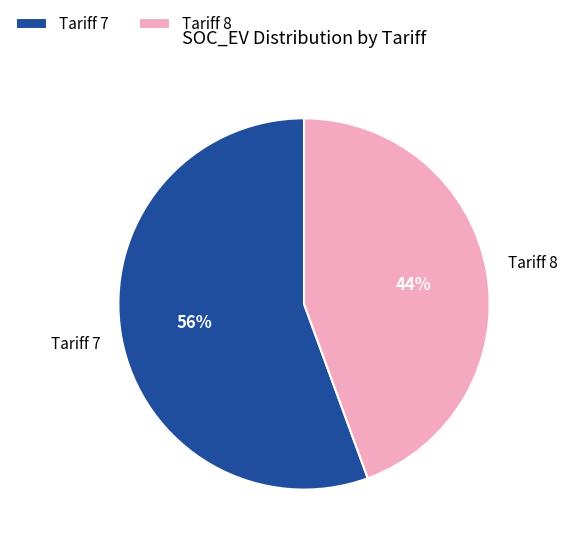

True or false: Tariff 7 accounts for 63% of the total.

False